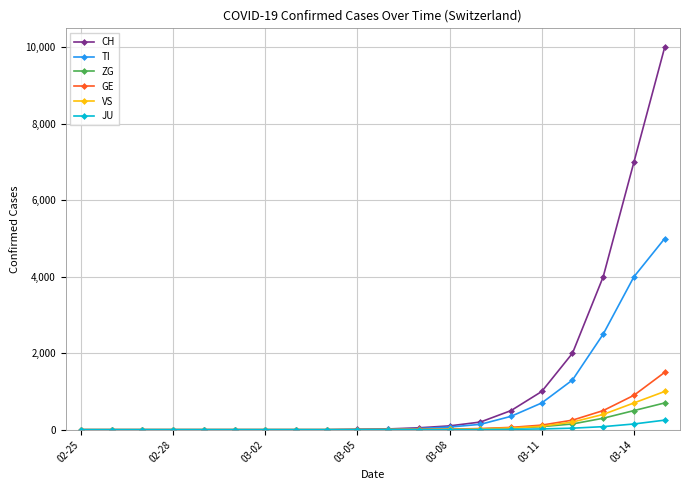

Which series has the largest total across all categories?

CH